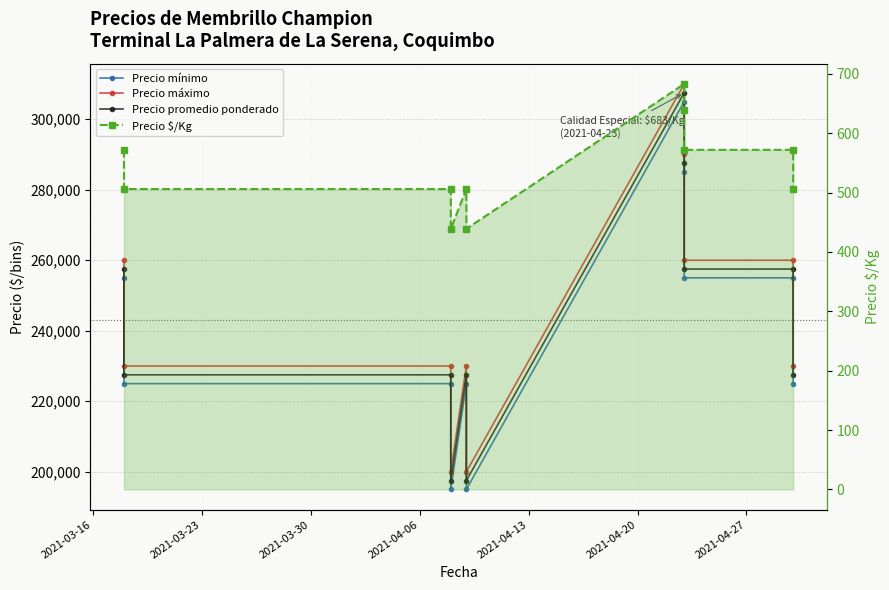

Is the value of Precio mínimo at 8 greater than the value of Precio máximo at 2021-03-30?

Yes